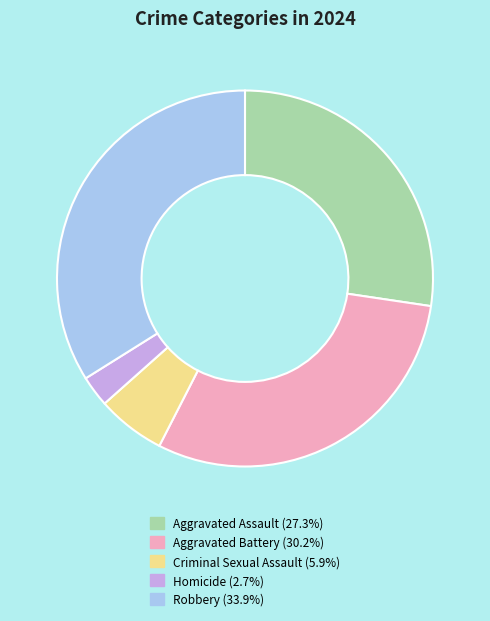

Is Robbery the majority of the pie?

No